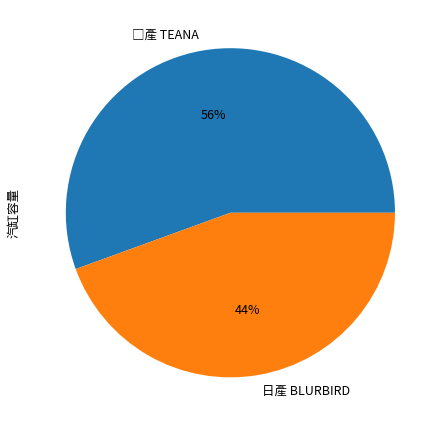

How many segments does this pie chart have?

2